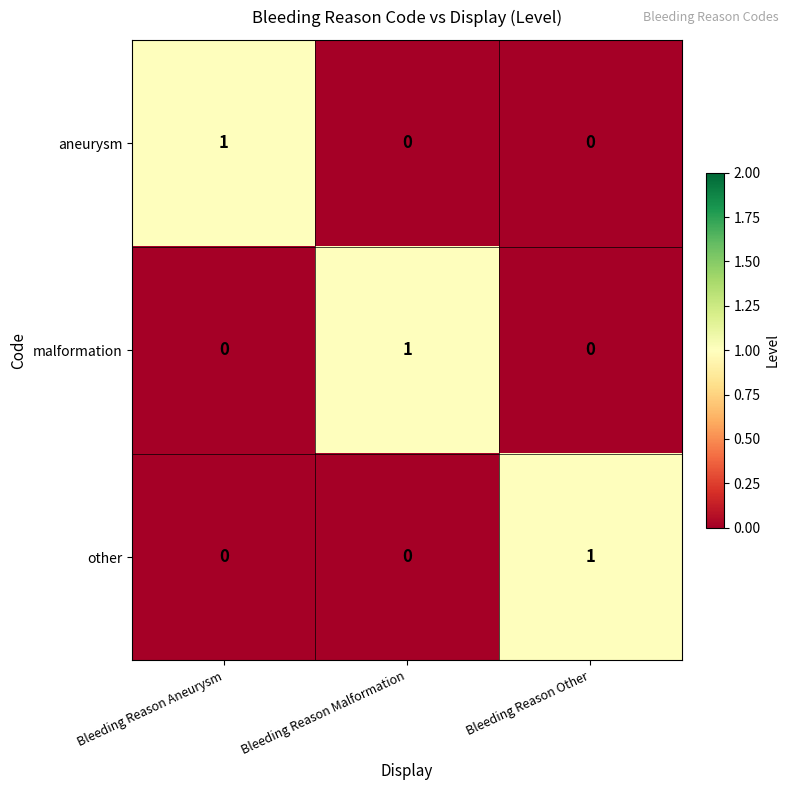

How many data points does each series have?

3